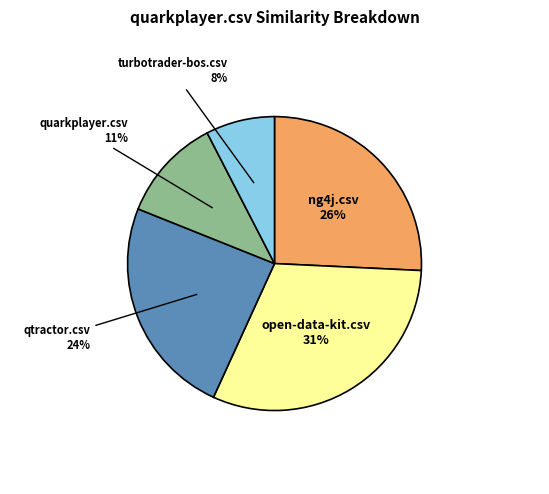

Do quarkplayer.csv and qtractor.csv together represent more than half of the pie?

No